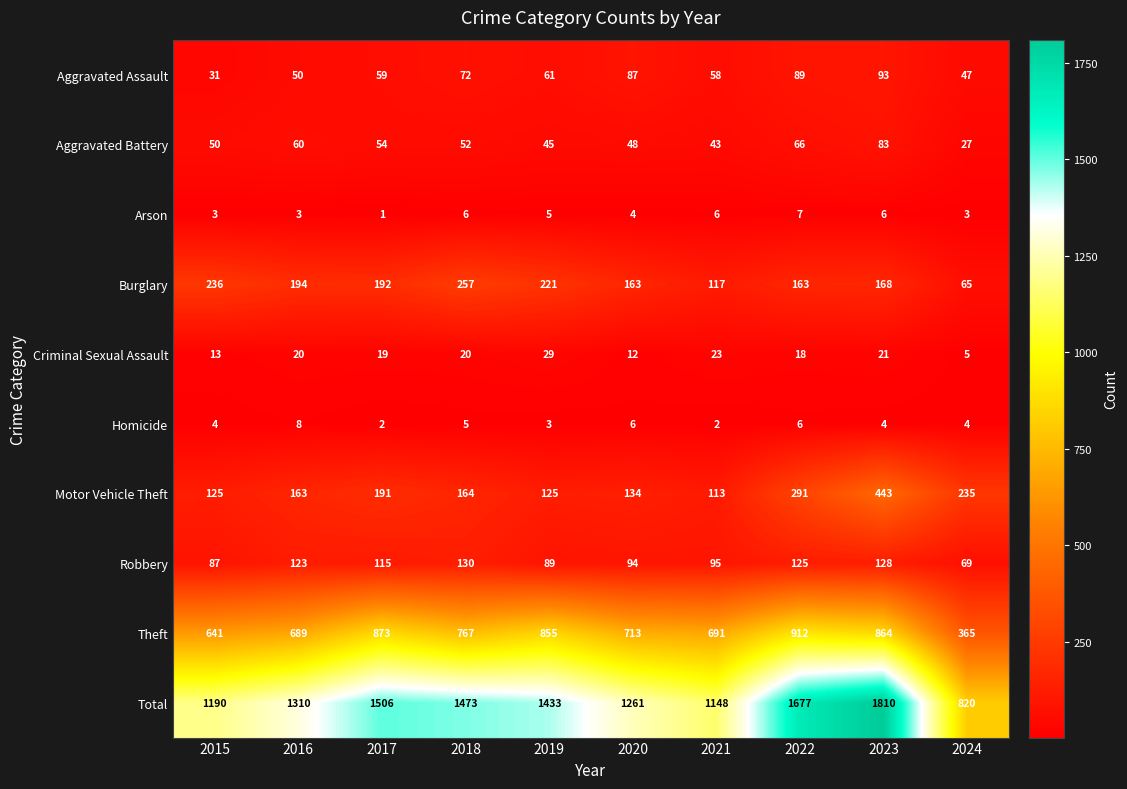

The value of Criminal Sexual Assault at 2021 is 34. True or false?

False